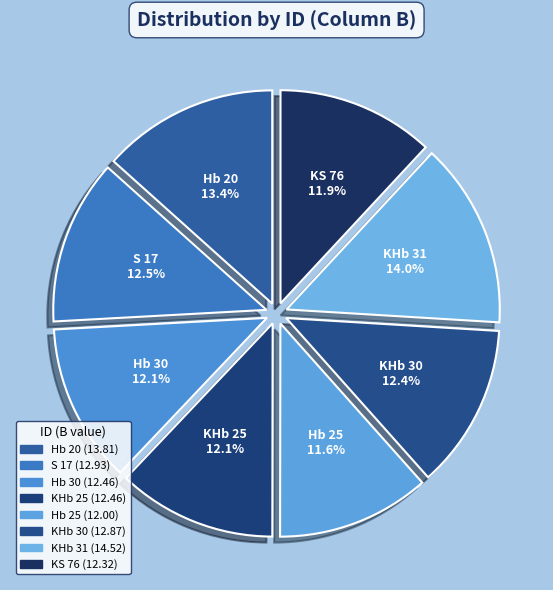

Is KS 76 the majority of the pie?

No